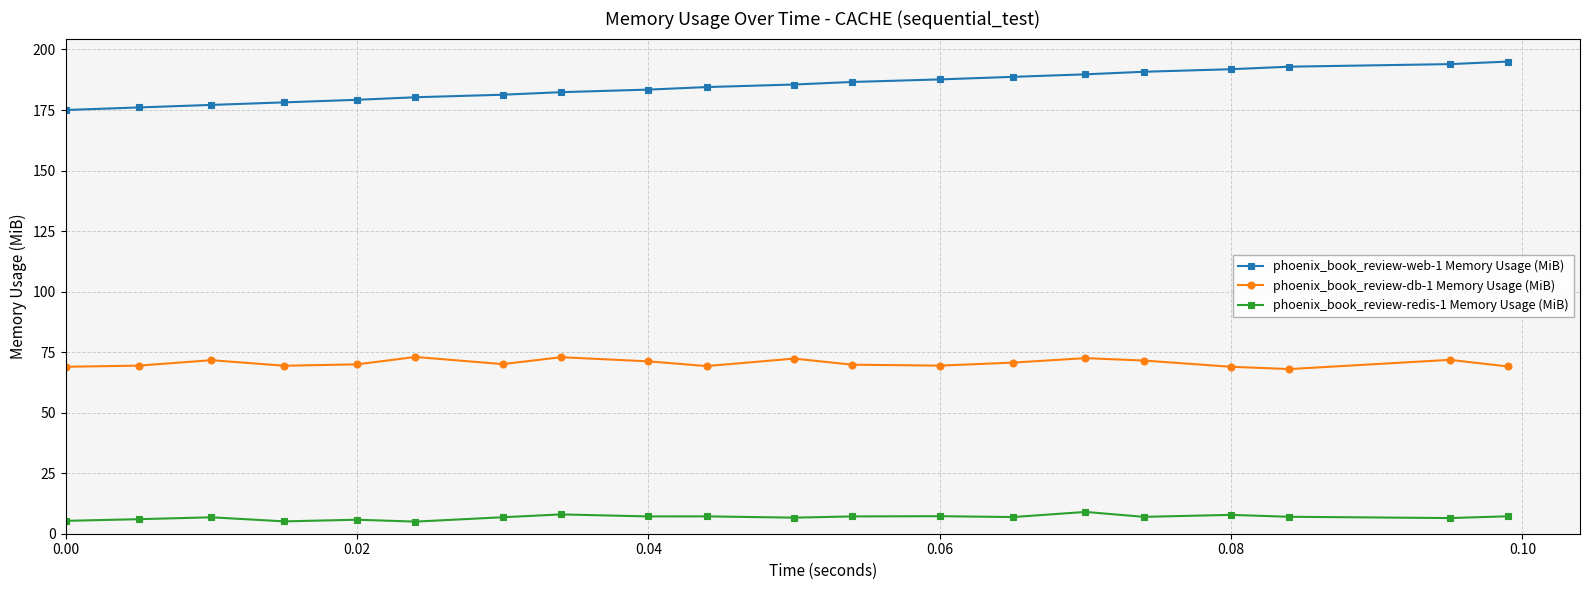

List the series in order of their peak value, highest first.

phoenix_book_review-web-1 Memory Usage (MiB), phoenix_book_review-db-1 Memory Usage (MiB), phoenix_book_review-redis-1 Memory Usage (MiB)